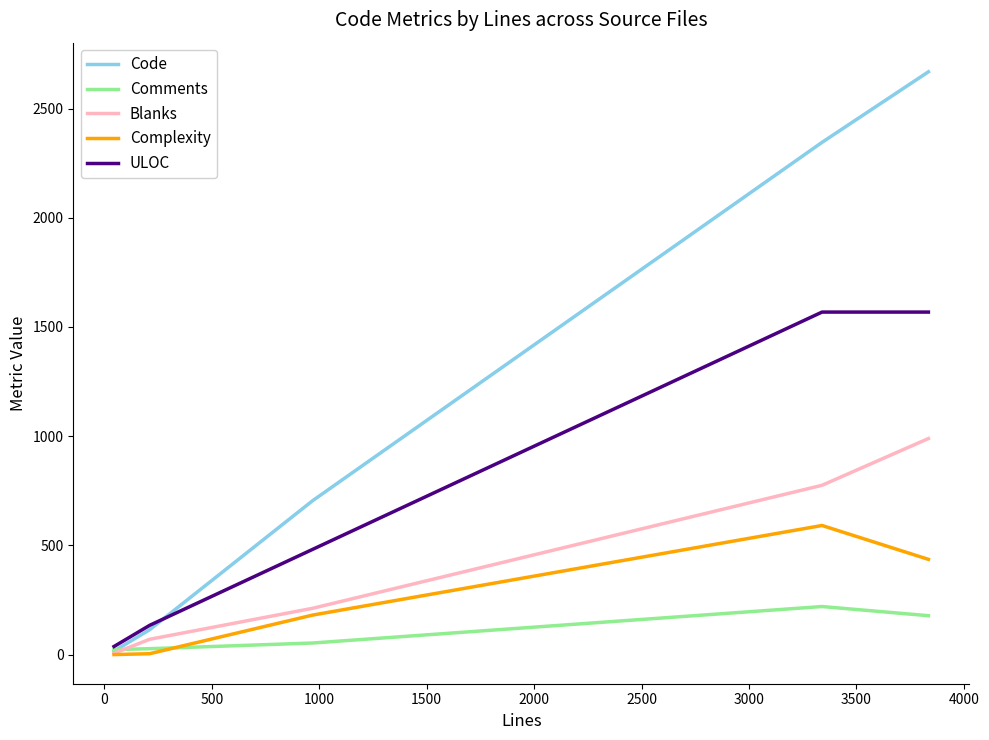

Which series has the largest range (max minus min)?

Code